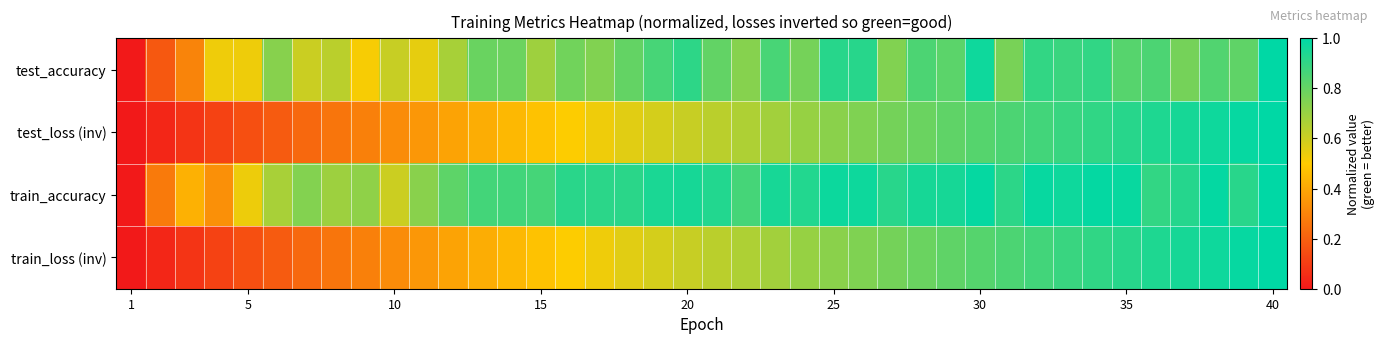

Reading left to right, list all the values displayed in this chart.

test_accuracy: 0.0	0.2	0.3	0.5	0.5	0.7	0.6	0.6	0.5	0.6	0.5	0.7	0.8	0.8	0.7	0.8	0.7	0.8	0.9	0.9	0.8	0.7	0.9	0.8	0.9	0.9	0.7	0.8	0.8	1.0	0.8	0.9	0.9	0.9	0.8	0.8	0.8	0.8	0.8	1.0
test_loss (inv): 0.0	0.0	0.1	0.1	0.2	0.2	0.2	0.3	0.3	0.3	0.4	0.4	0.4	0.4	0.5	0.5	0.5	0.6	0.6	0.6	0.6	0.7	0.7	0.7	0.7	0.7	0.8	0.8	0.8	0.8	0.8	0.9	0.9	0.9	0.9	0.9	1.0	1.0	1.0	1.0
train_accuracy: 0.0	0.3	0.4	0.3	0.5	0.7	0.7	0.7	0.7	0.6	0.7	0.8	0.9	0.9	0.9	0.9	0.9	0.9	0.9	1.0	0.9	0.9	1.0	0.9	1.0	1.0	0.9	1.0	1.0	1.0	0.9	1.0	1.0	1.0	1.0	0.9	0.9	1.0	0.9	1.0
train_loss (inv): 0.0	0.0	0.1	0.1	0.2	0.2	0.2	0.3	0.3	0.3	0.4	0.4	0.4	0.4	0.5	0.5	0.5	0.6	0.6	0.6	0.6	0.7	0.7	0.7	0.7	0.7	0.8	0.8	0.8	0.8	0.8	0.9	0.9	0.9	0.9	0.9	1.0	1.0	1.0	1.0